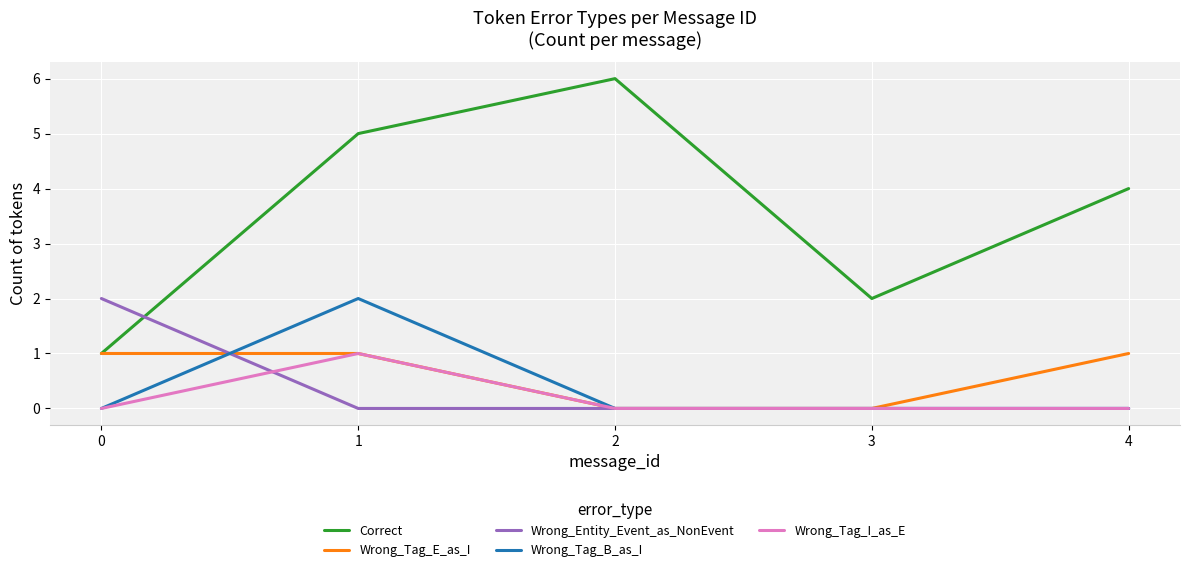

How many lines are shown in the chart?

5